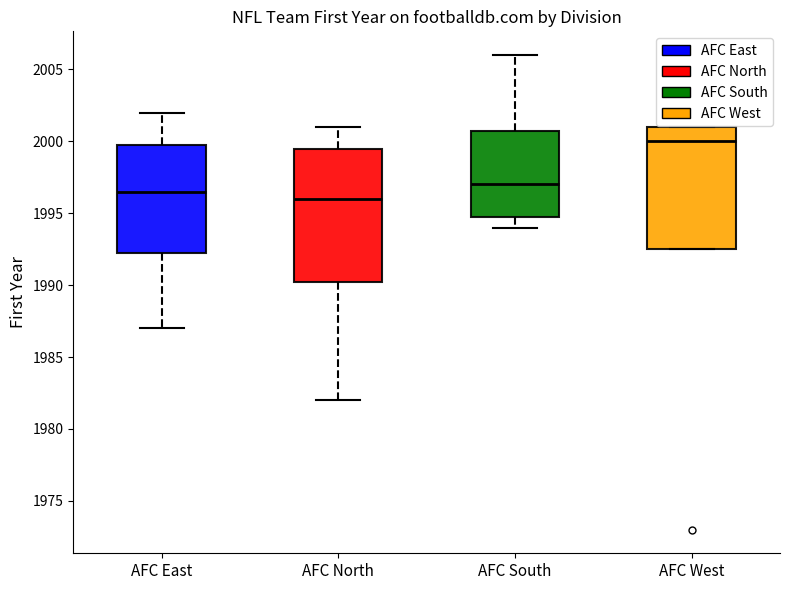

Where does the lower whisker of the box for AFC South end on the y-axis? The values are not printed on the chart, so give them approximately, as read against the axis.

1994.0